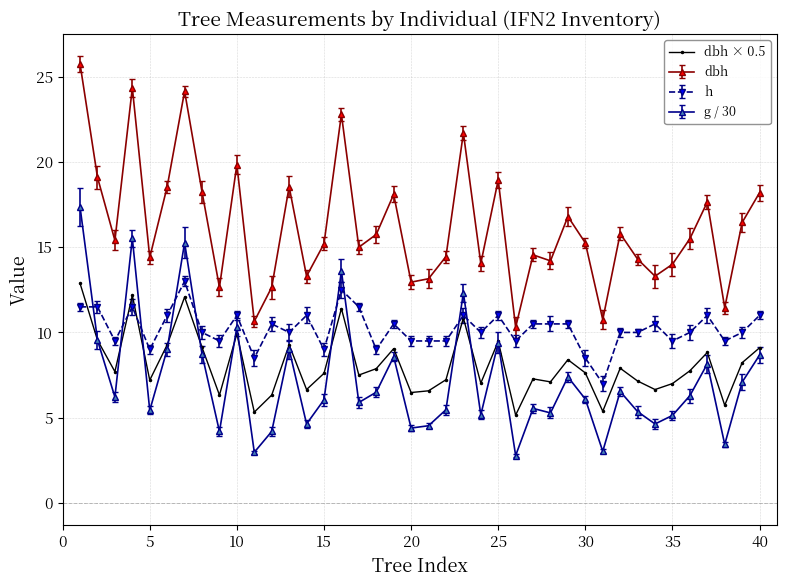

What is the value of the g / 30 point at the 26th from the left?

2.8